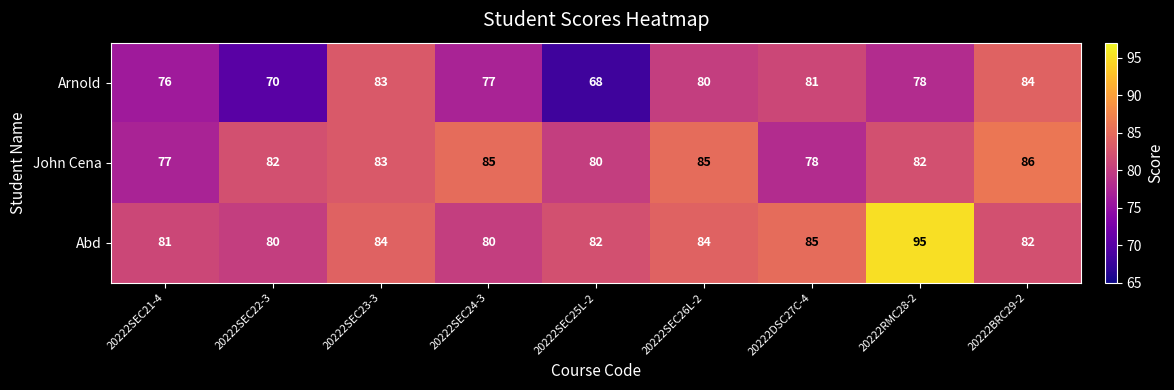

What value does the John Cena series have at 20222RMC28-2?

82